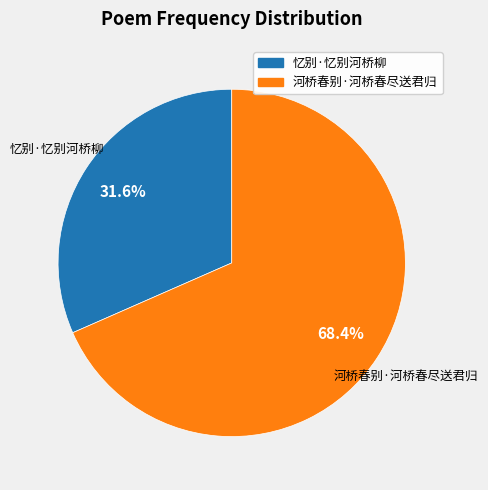

Rank the categories by value from highest to lowest.

河桥春别·河桥春尽送君归, 忆别·忆别河桥柳